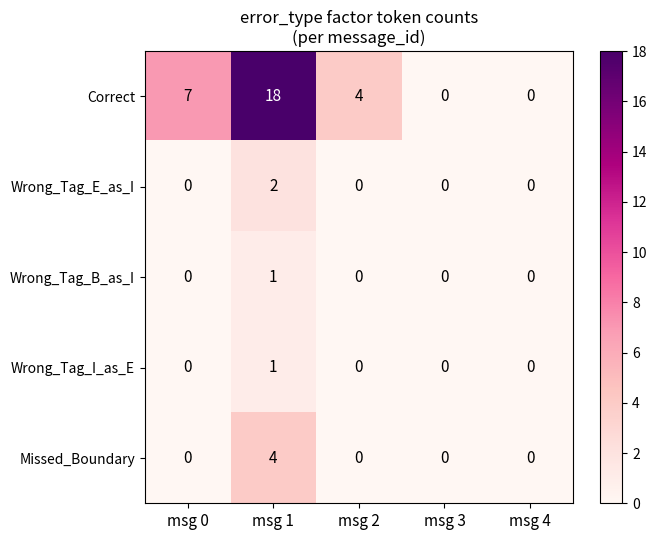

Is it true that Wrong_Tag_E_as_I equals 0 at msg 3?

True